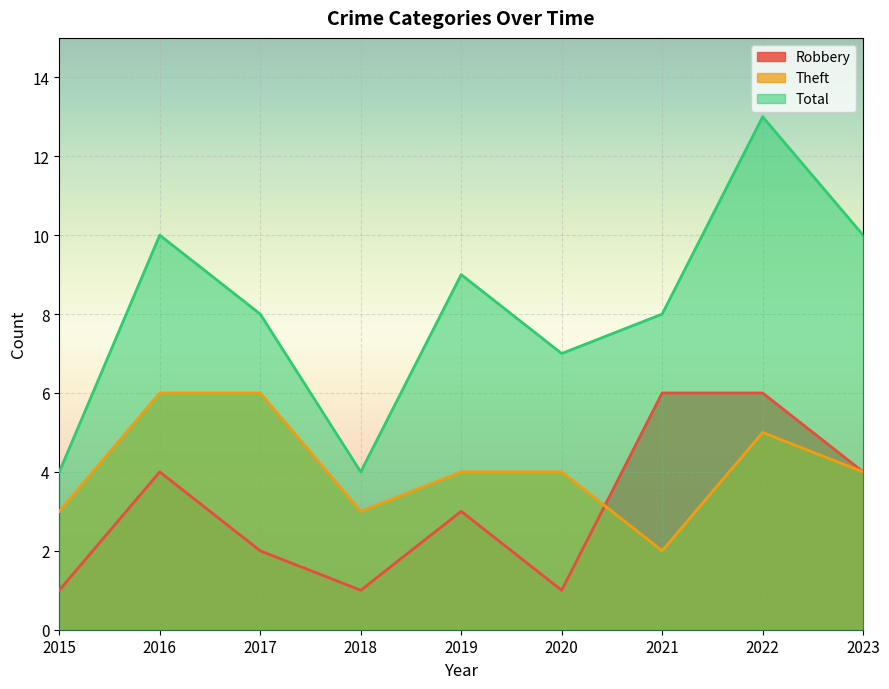

Rank the series by their maximum value, from lowest to highest.

Robbery, Theft, Total